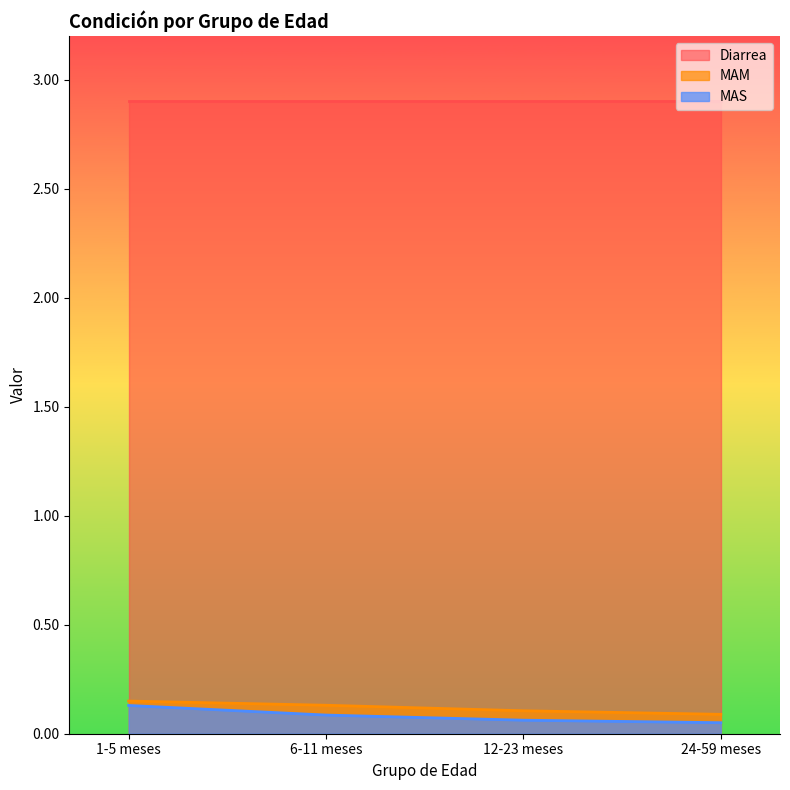

What is the smallest value displayed?

0.1